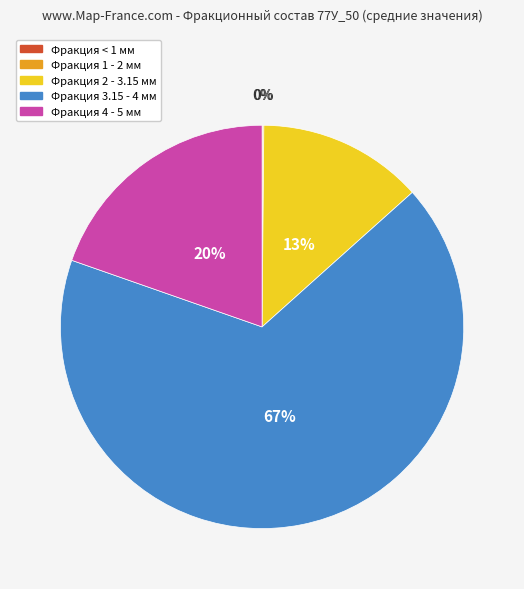

Is there any slice that represents more than half of the pie?

Yes